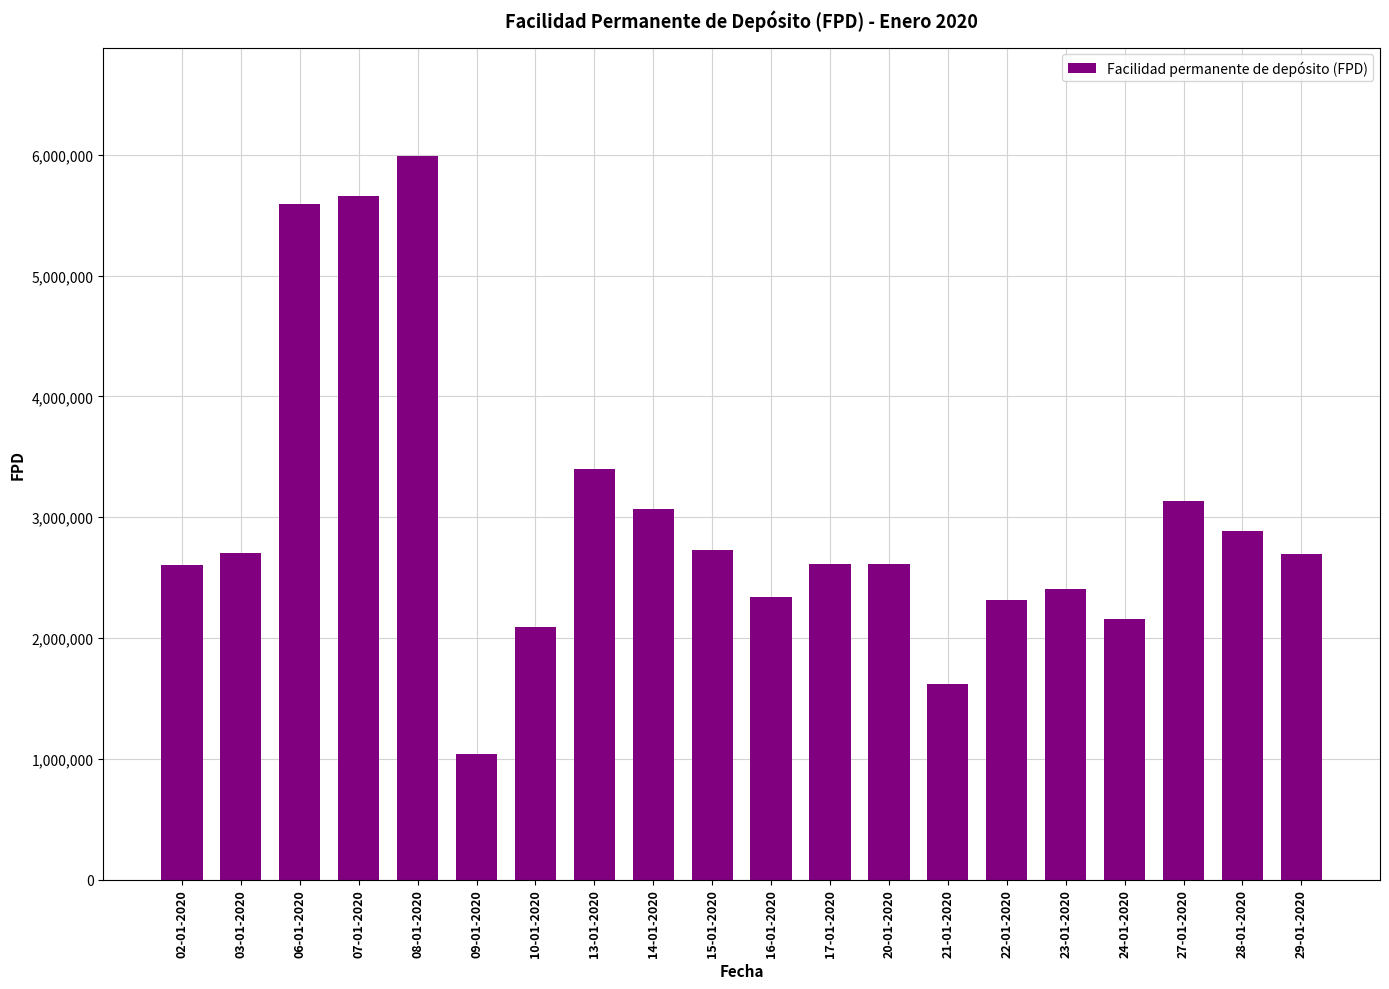

At which label is the value closest to 3516382?

13-01-2020